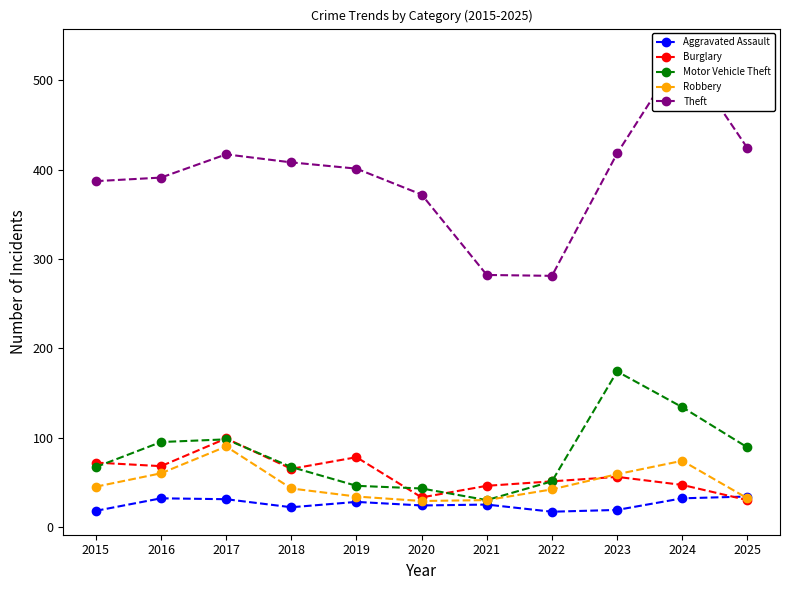

Between 2020 and 2022, which series saw the biggest shift?

Theft